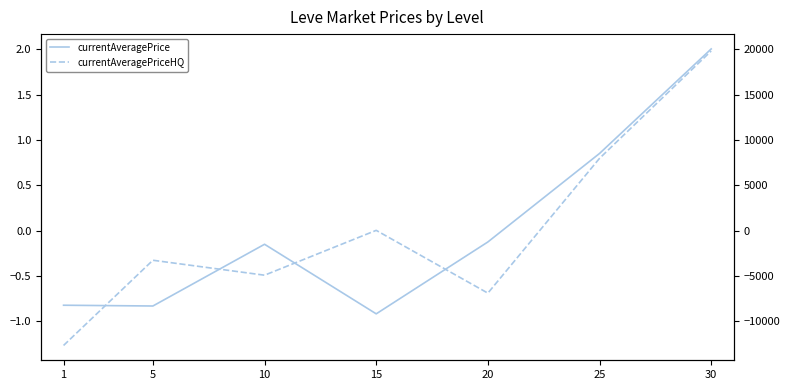

What are all the series names shown in the legend?

currentAveragePrice, currentAveragePriceHQ